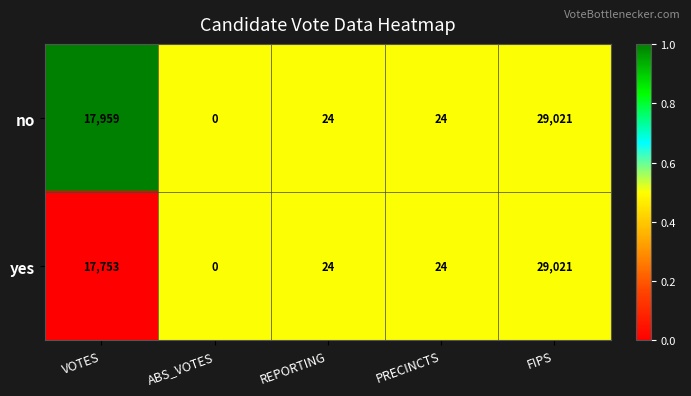

The no series shows -19234 at ABS_VOTES. True or false?

False